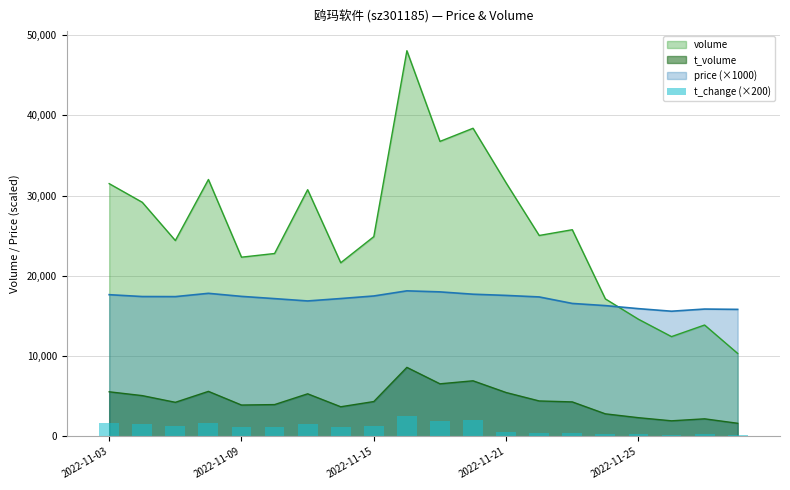

What is the minimum value shown in the chart?

194.0